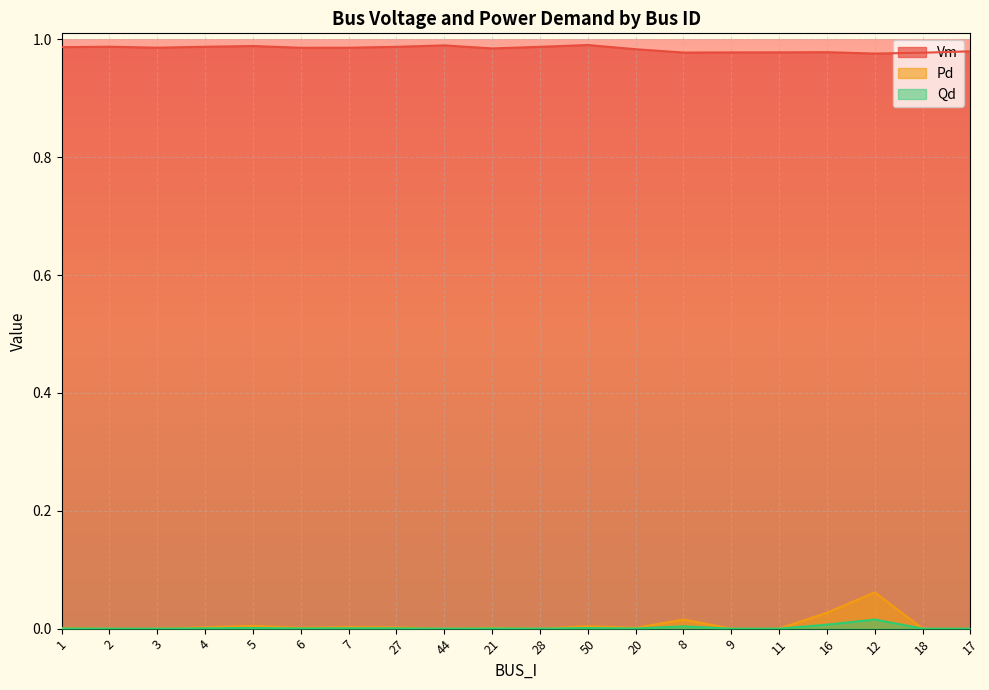

What is the approximate value of Vm at 28?

1.0